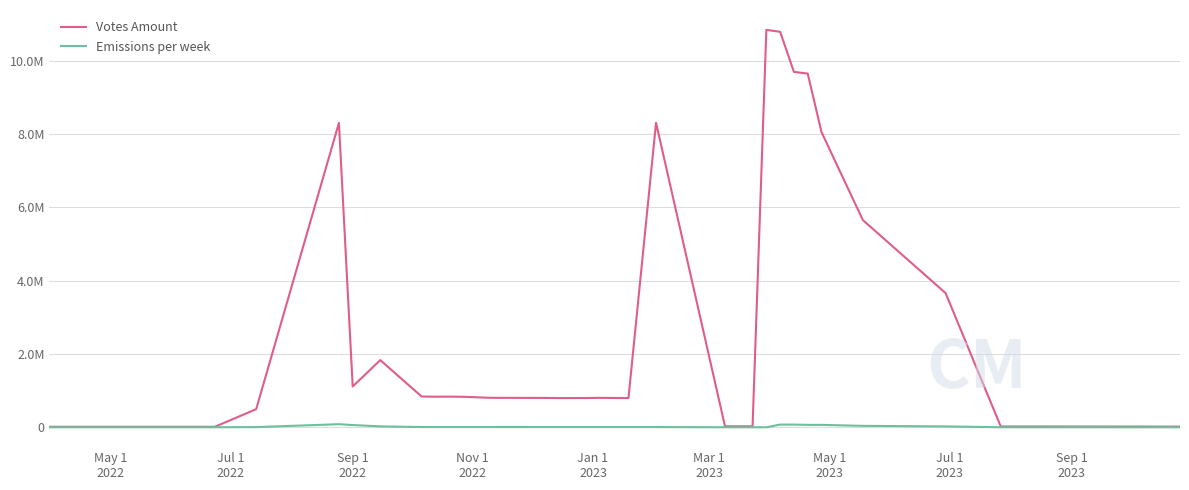

True or false: Emissions per week and Votes Amount cross at least once.

False